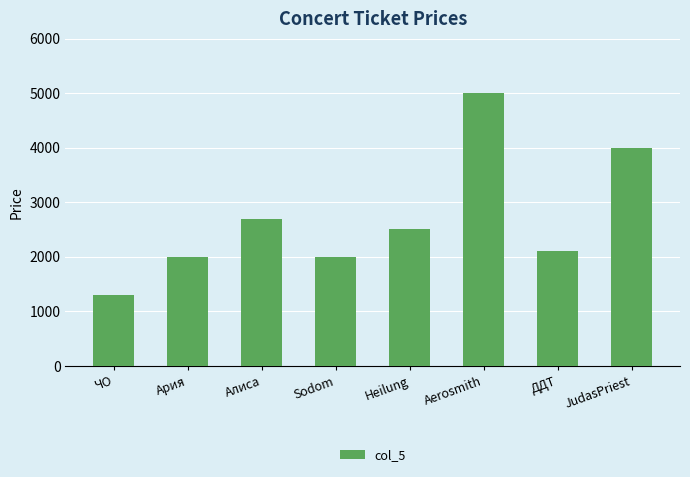

Which category has the lowest value across all series?

ЧО